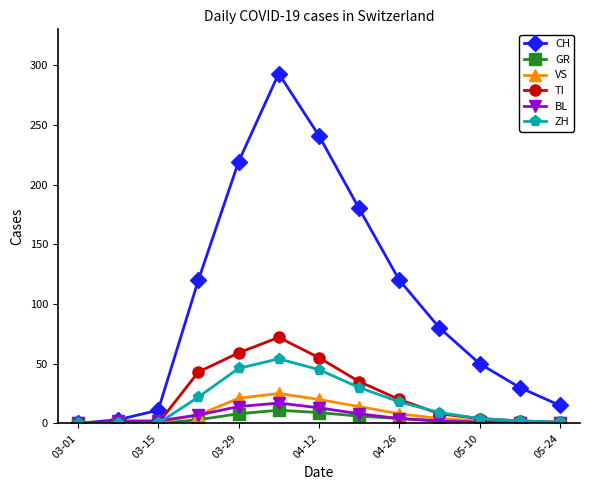

Which series has the largest total across all categories?

CH